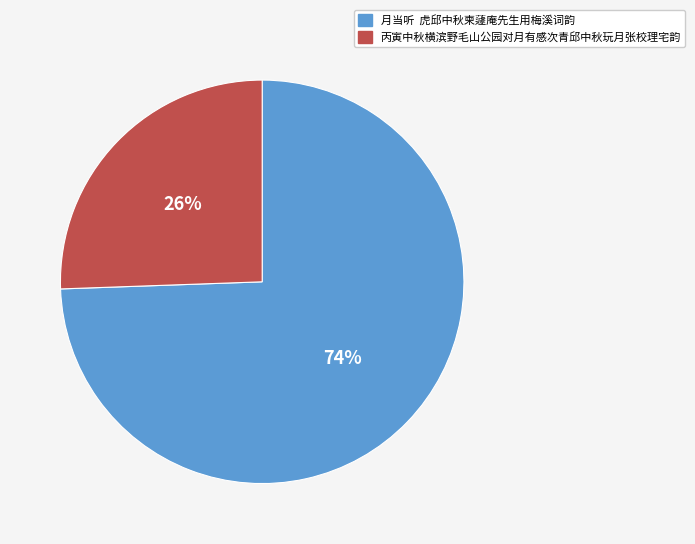

To the nearest percent, what percentage of the pie is 丙寅中秋横滨野毛山公园对月有感次青邱中秋玩月张校理宅韵?

26%